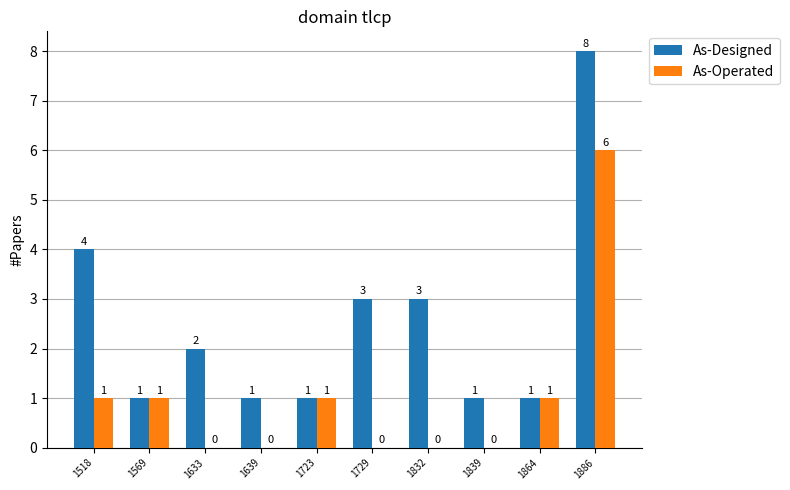

Reading left to right, transcribe all the data shown in this chart.

As-Designed: 4	1	2	1	1	3	3	1	1	8
As-Operated: 1	1	0	0	1	0	0	0	1	6